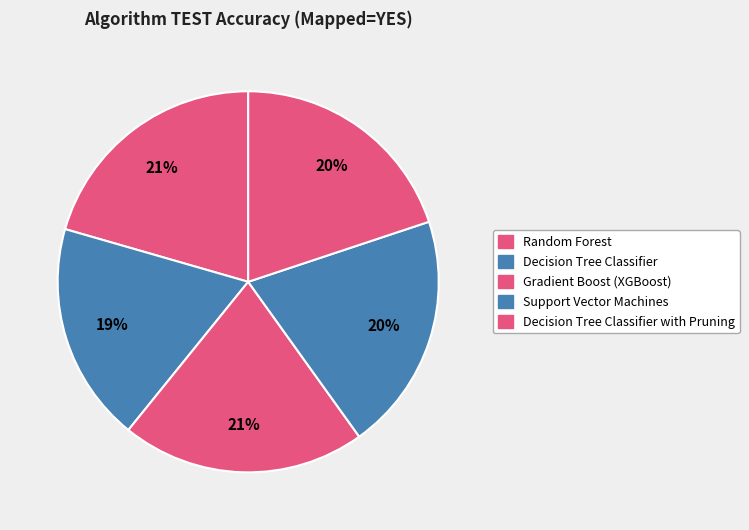

What percentage is the Gradient Boost (XGBoost) slice, to the nearest percent?

21%